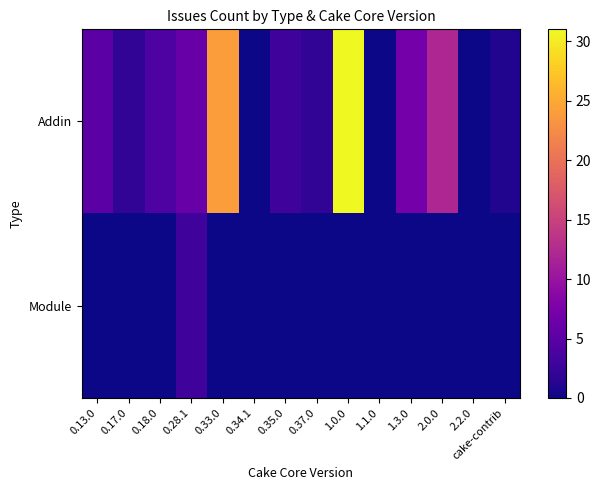

Rank the series at cake-contrib from lowest to highest value.

Module, Addin